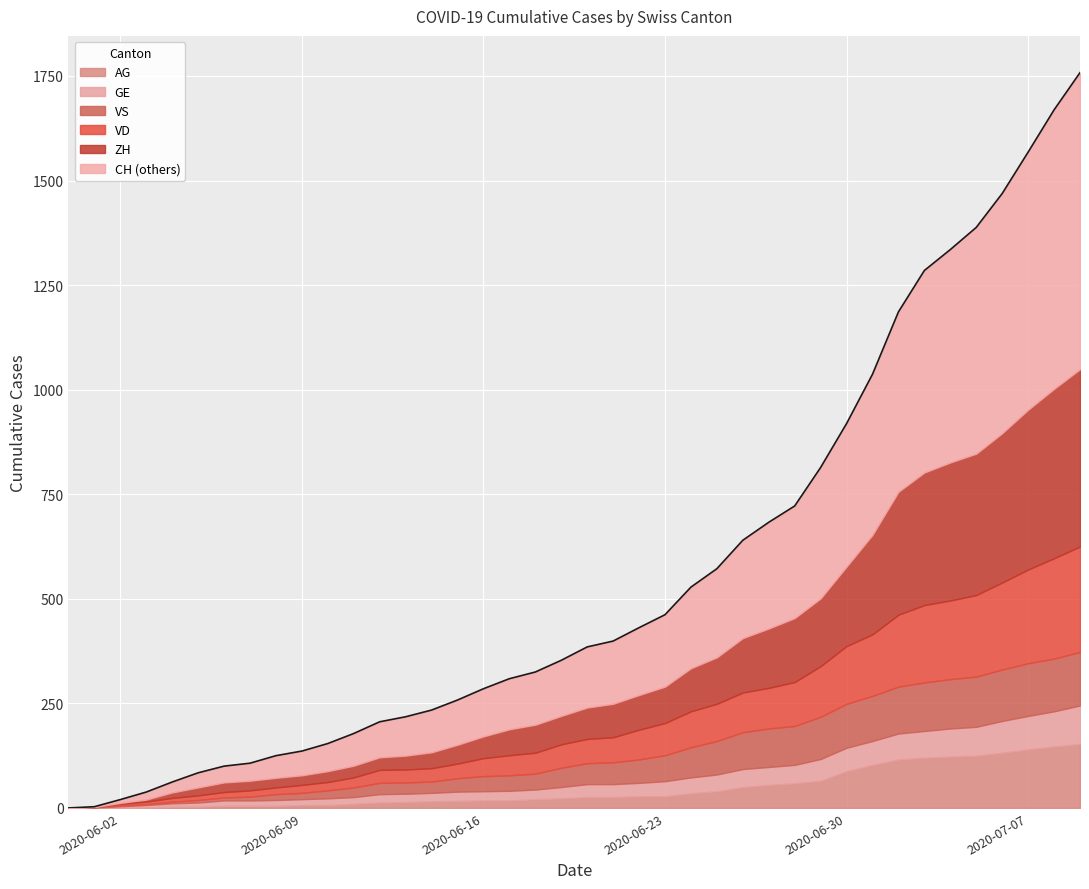

Does the chart display data point markers on the line(s)?

No